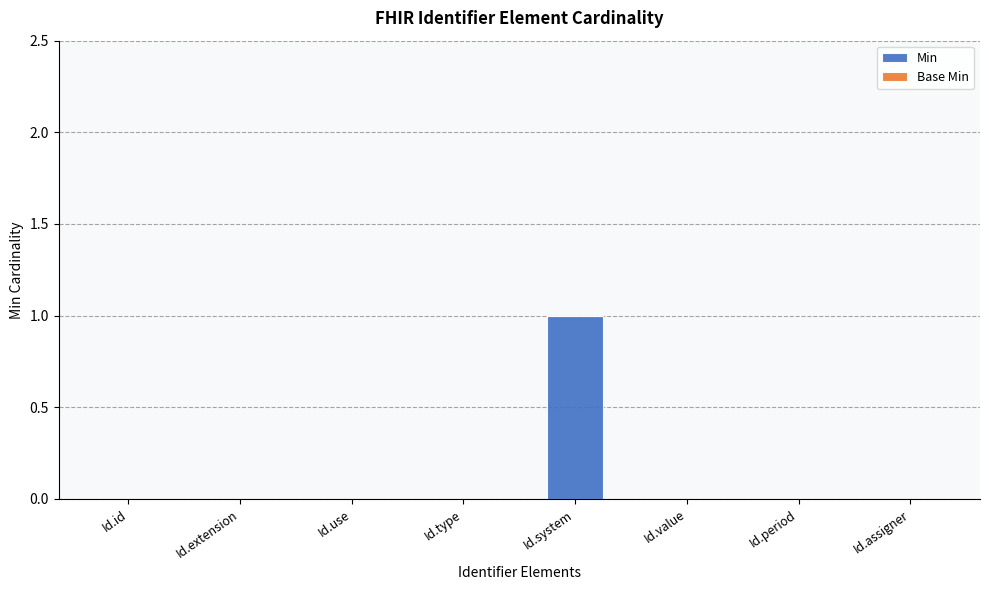

What is the change in value from Id.use to Id.system?

+1